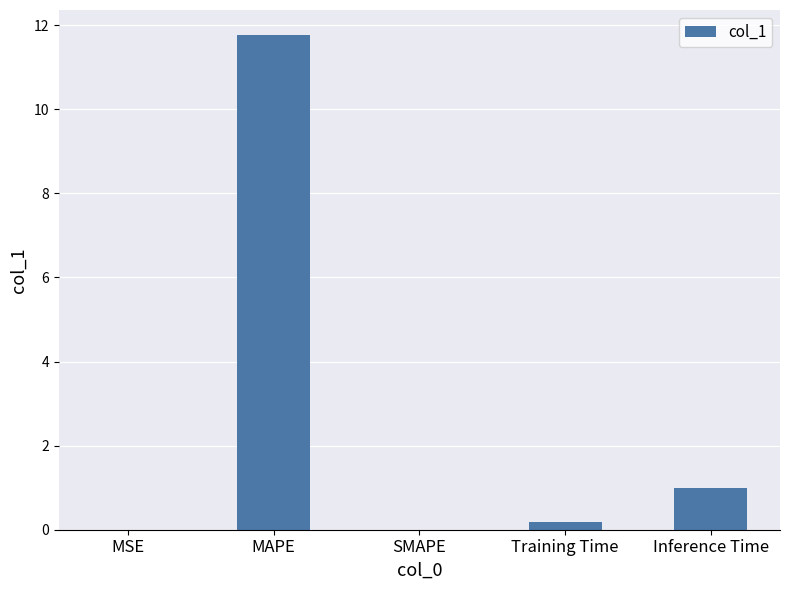

What is the sum of all values?

12.9